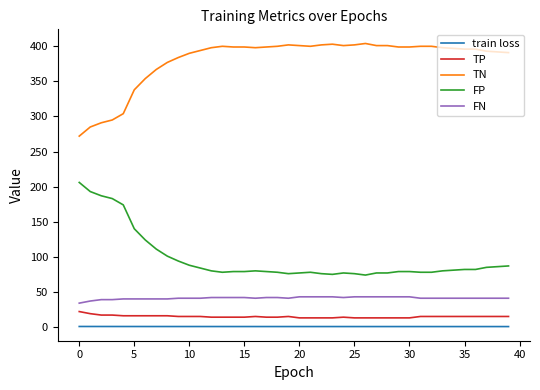

What is the lowest value of the FP series?

74.0